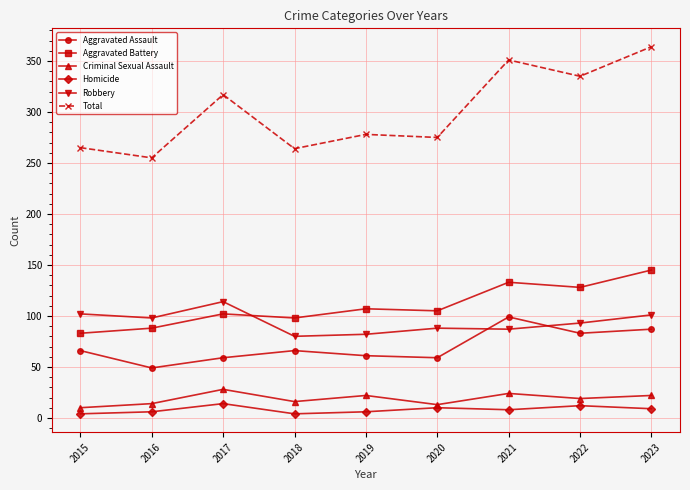

True or false: Homicide has a value of 12 at 2022.

True